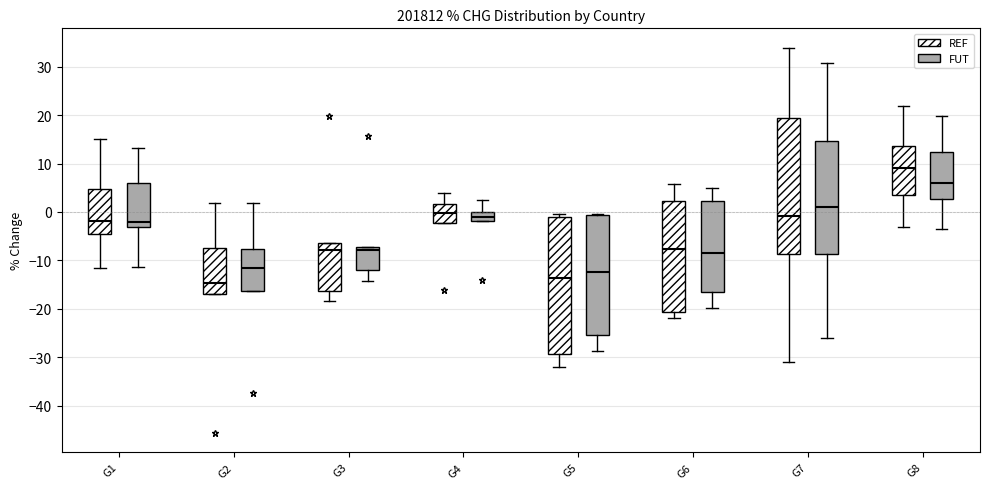

Reading left to right, transcribe this box plot: for each box, give where its median line is, the range the box spans, and where its two whiskers end, as read against the y-axis. The values are not printed on the chart, so give them approximately, as read against the axis.

G1 (REF): median -2, box -5 to 5, whiskers -12 to 15
G1 (FUT): median -2, box -3 to 6, whiskers -11 to 13
G2 (REF): median -15, box -17 to -7, whiskers -17 to 2
G2 (FUT): median -12, box -16 to -8, whiskers -16 to 2
G3 (REF): median -8, box -16 to -6, whiskers -18 to -6
G3 (FUT): median -8, box -12 to -7, whiskers -14 to -7
G4 (REF): median 0, box -2 to 2, whiskers -2 to 4
G4 (FUT): median -1, box -2 to 0, whiskers -2 to 3
G5 (REF): median -14, box -29 to -1, whiskers -32 to 0
G5 (FUT): median -12, box -26 to -1, whiskers -29 to 0
G6 (REF): median -8, box -21 to 2, whiskers -22 to 6
G6 (FUT): median -8, box -16 to 2, whiskers -20 to 5
G7 (REF): median -1, box -9 to 19, whiskers -31 to 34
G7 (FUT): median 1, box -9 to 15, whiskers -26 to 31
G8 (REF): median 9, box 3 to 14, whiskers -3 to 22
G8 (FUT): median 6, box 3 to 12, whiskers -3 to 20